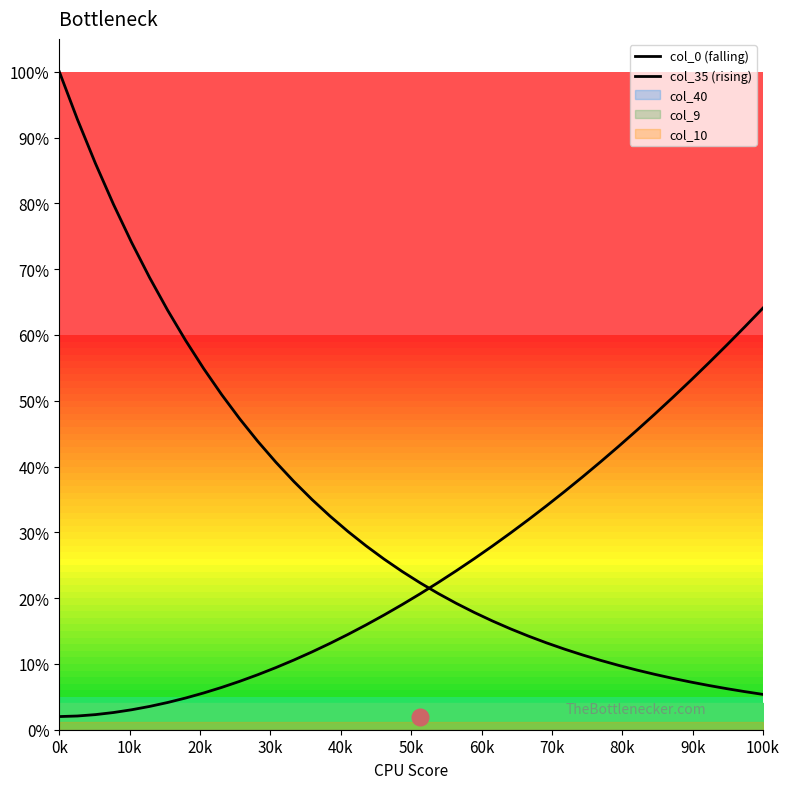

List the series in order of their peak value, lowest first.

col_35 (rising), col_0 (falling)